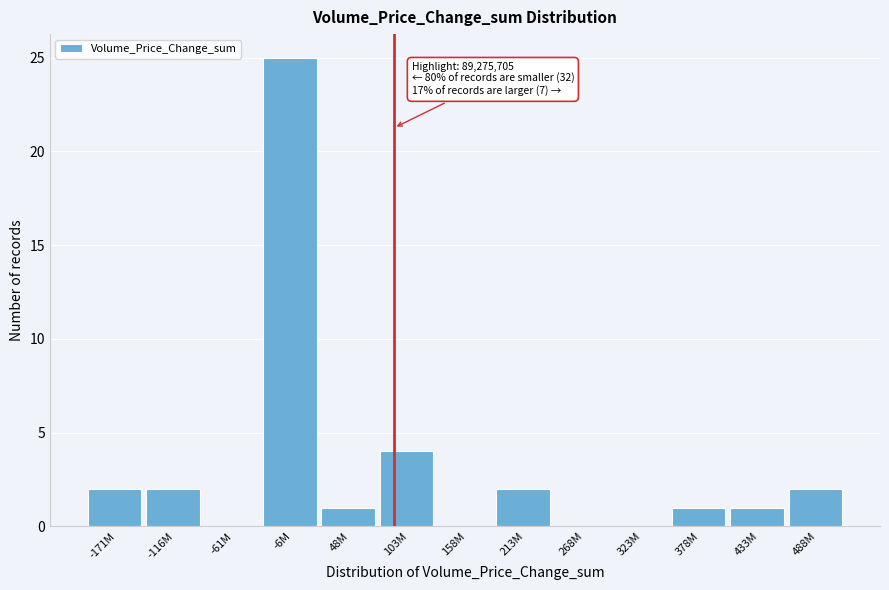

Reading left to right, what are all the values shown in this chart?

-171M=2	-116M=2	-61M=0	-6M=25	48M=1	103M=4	158M=0	213M=2	268M=0	323M=0	378M=1	433M=1	488M=2